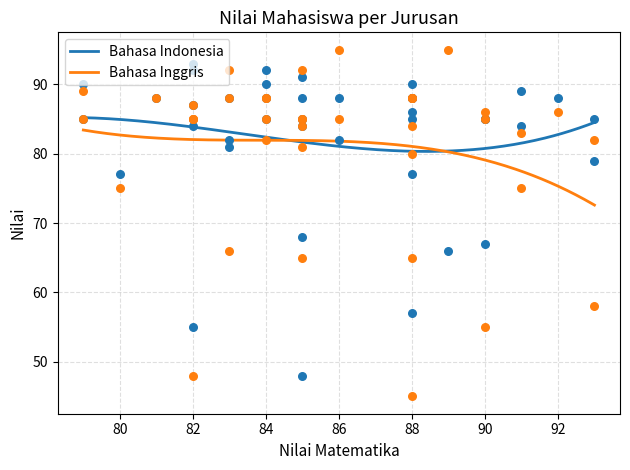

Which series reaches the minimum Y coordinate?

Bahasa Inggris